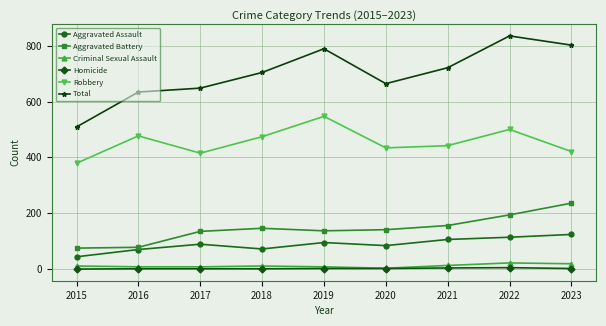

Which series has the largest total across all categories?

Total